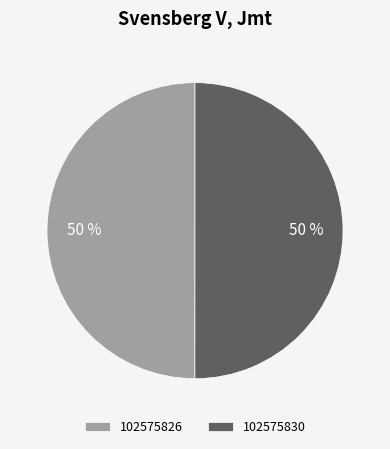

What percentage is the 102575830 slice, to the nearest percent?

50%